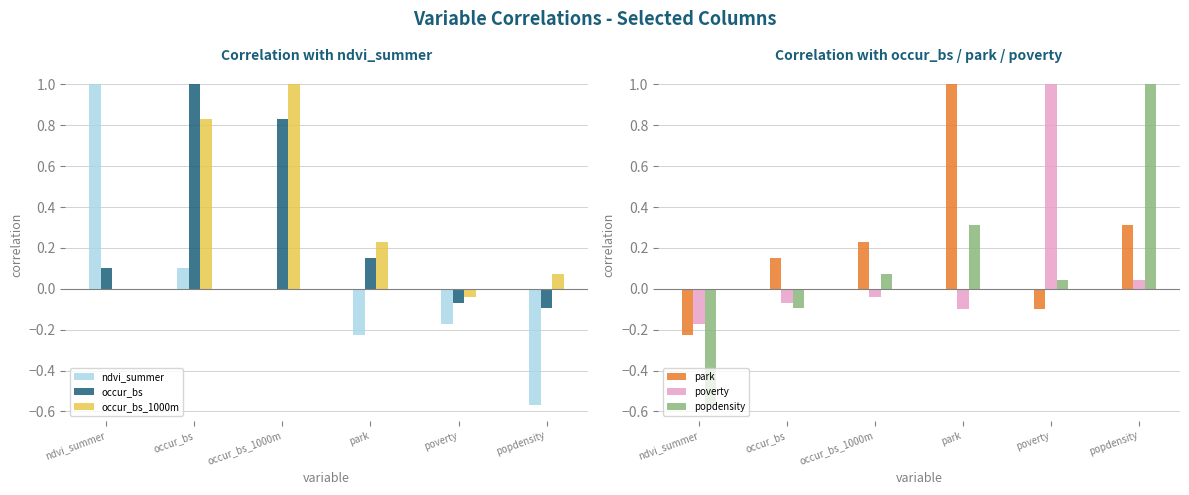

How many negative values does the occur_bs_1000m series have?

2